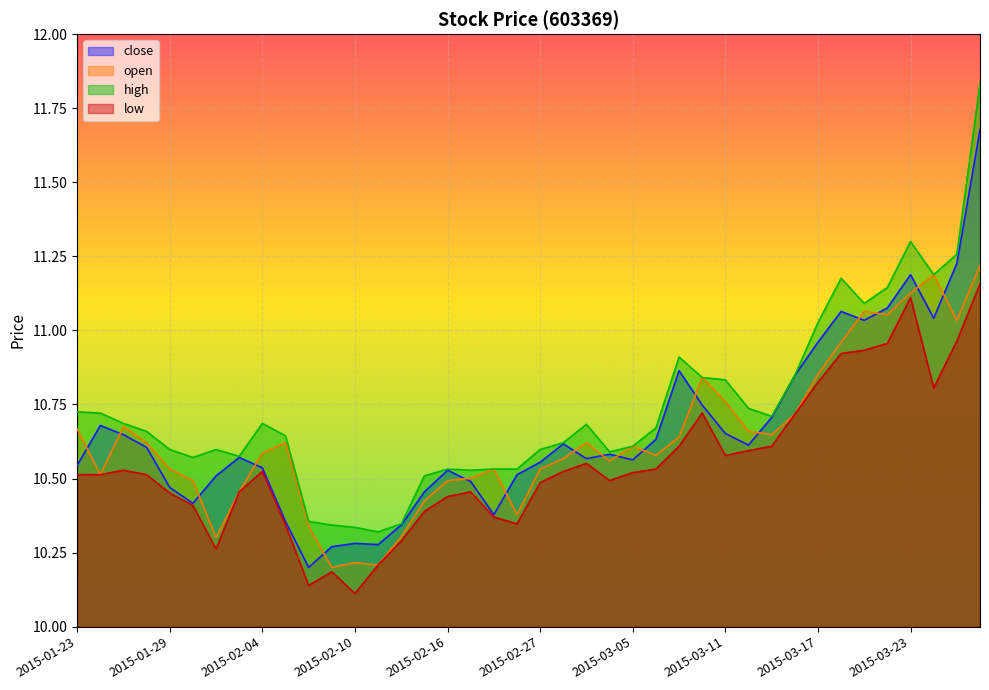

What is the smallest value displayed?

10.1